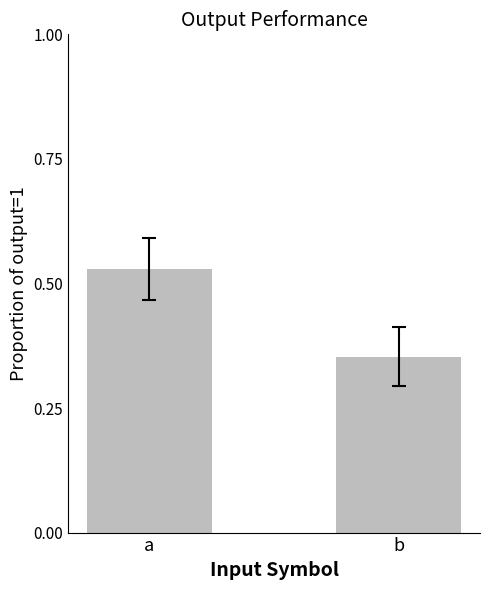

List the labels in order of value, largest first.

a, b